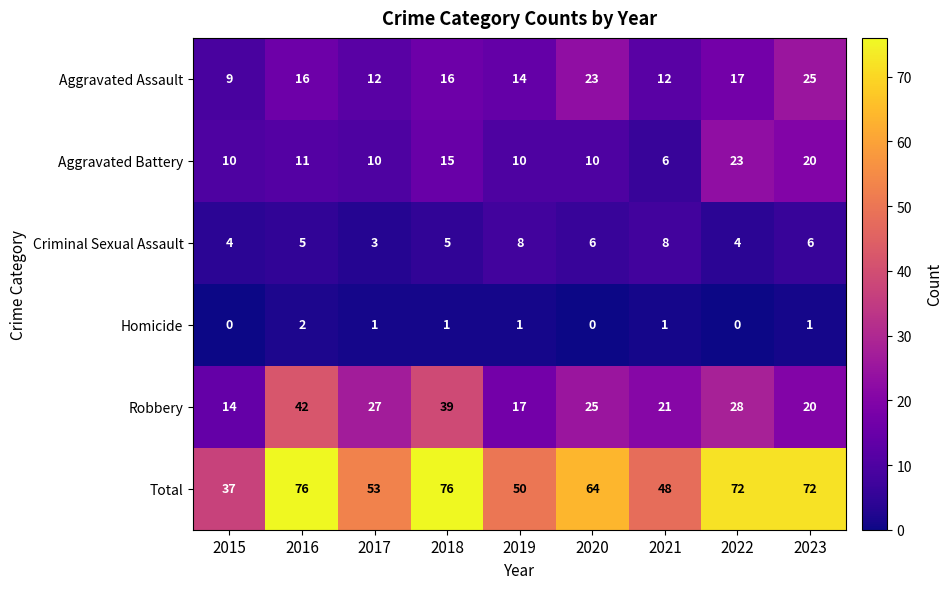

What is the approximate value of Aggravated Battery at 2020?

10